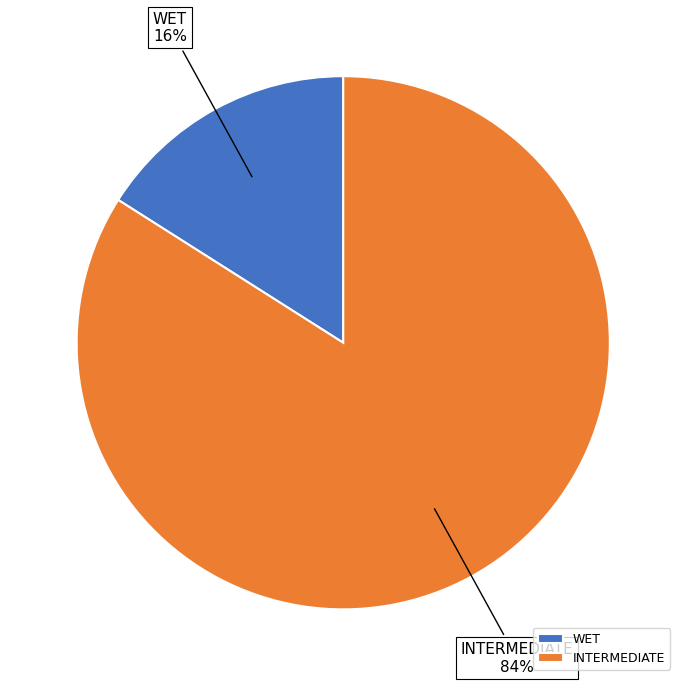

To the nearest percent, what is the difference between the INTERMEDIATE and WET slice percentages?

68%